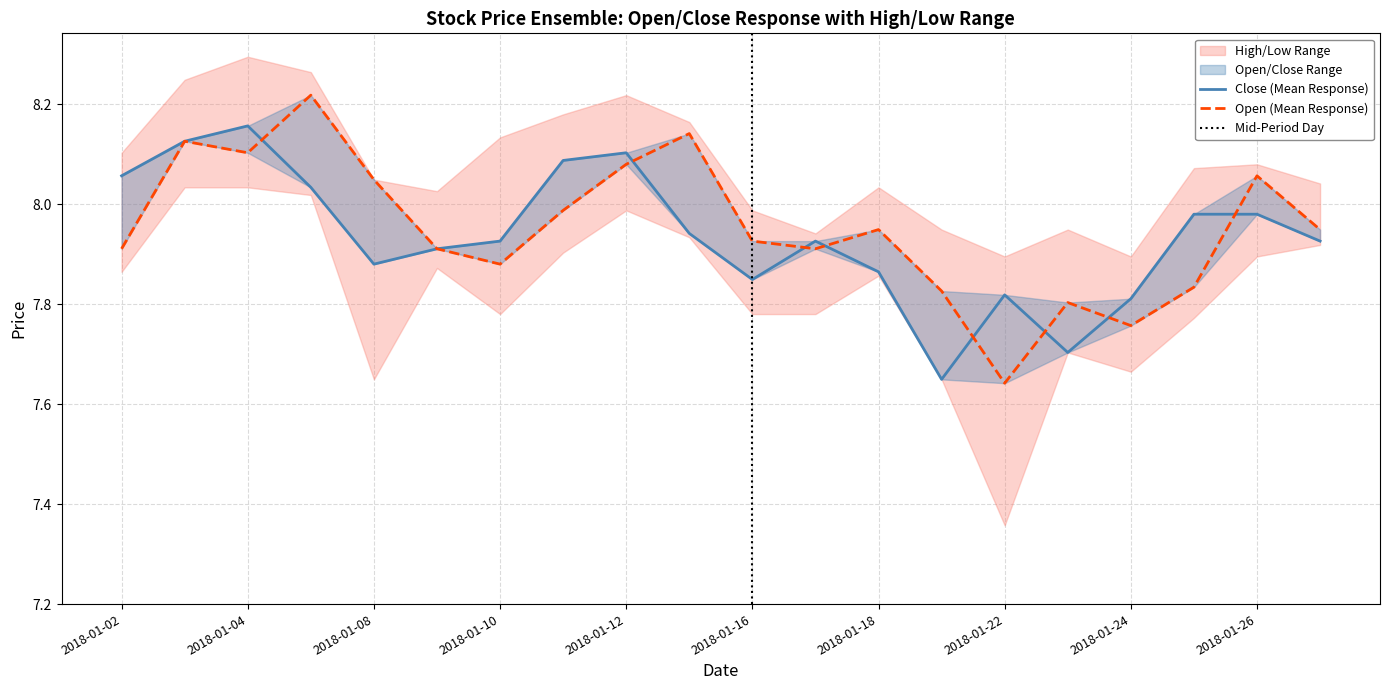

The open series shows 8.0 at 2018-01-08. True or false?

True